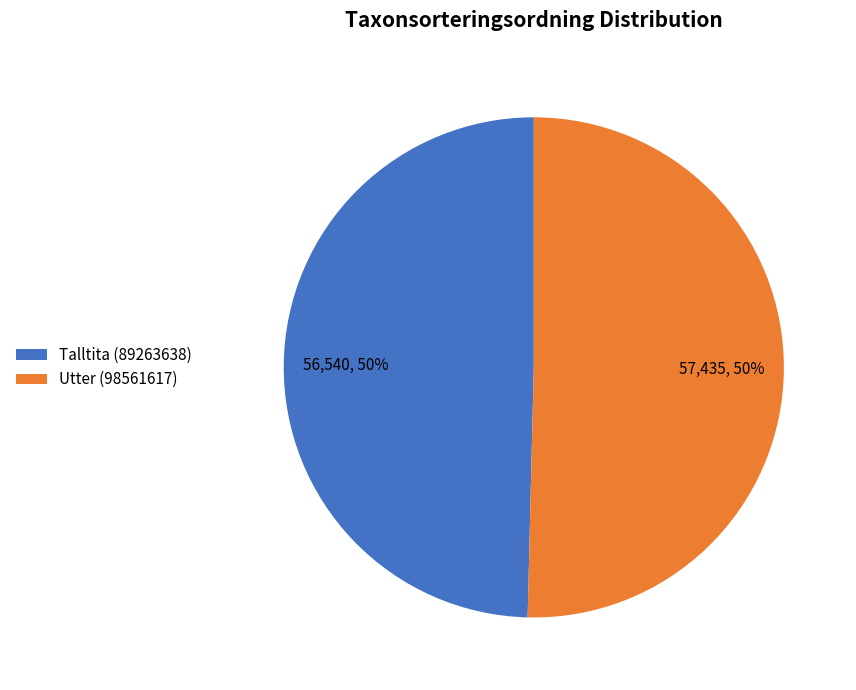

Combined, do Talltita (89263638) and Utter (98561617) account for over 50%?

Yes